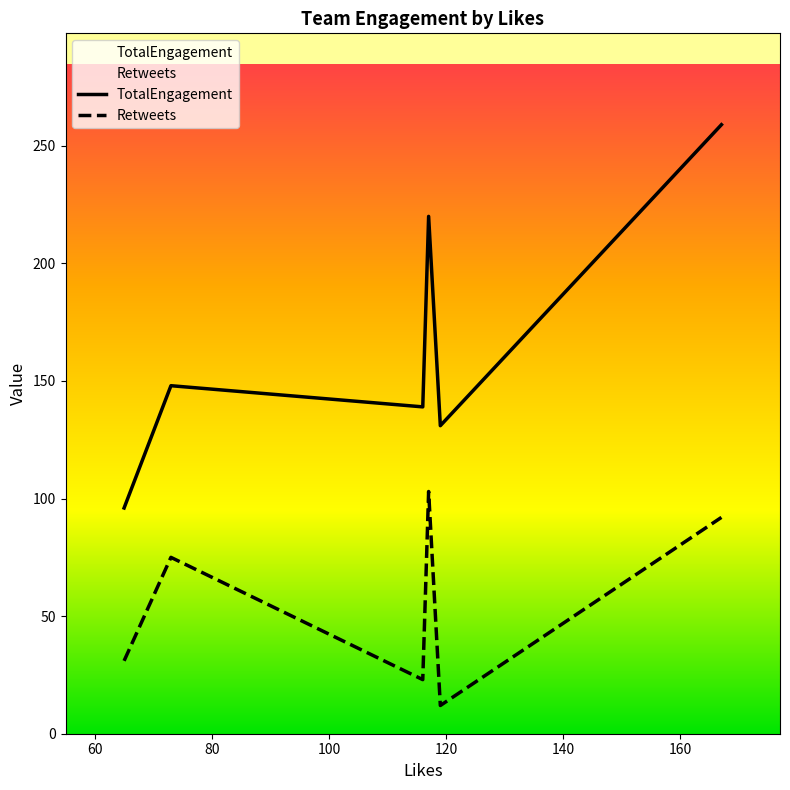

What is the value of the Retweets point at the 3rd from the left?

23